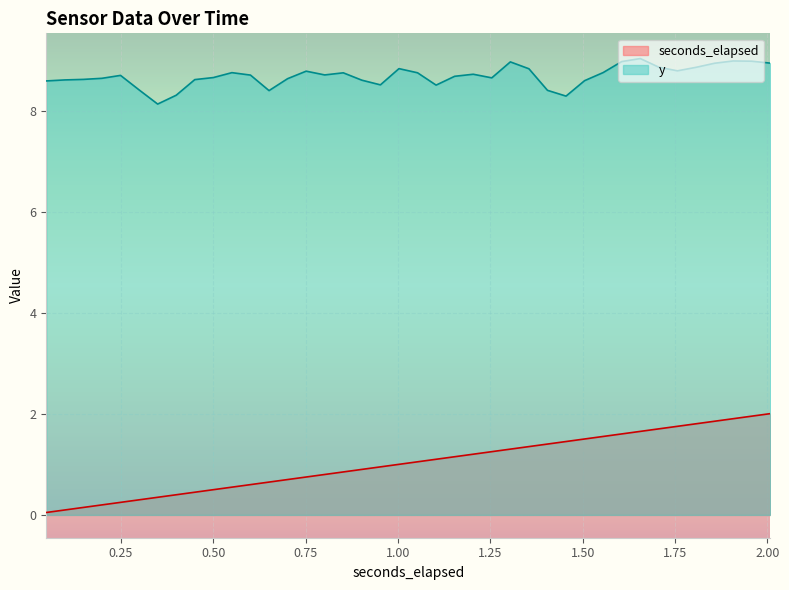

What is the approximate value of seconds_elapsed at 1.806603515625?

1.8